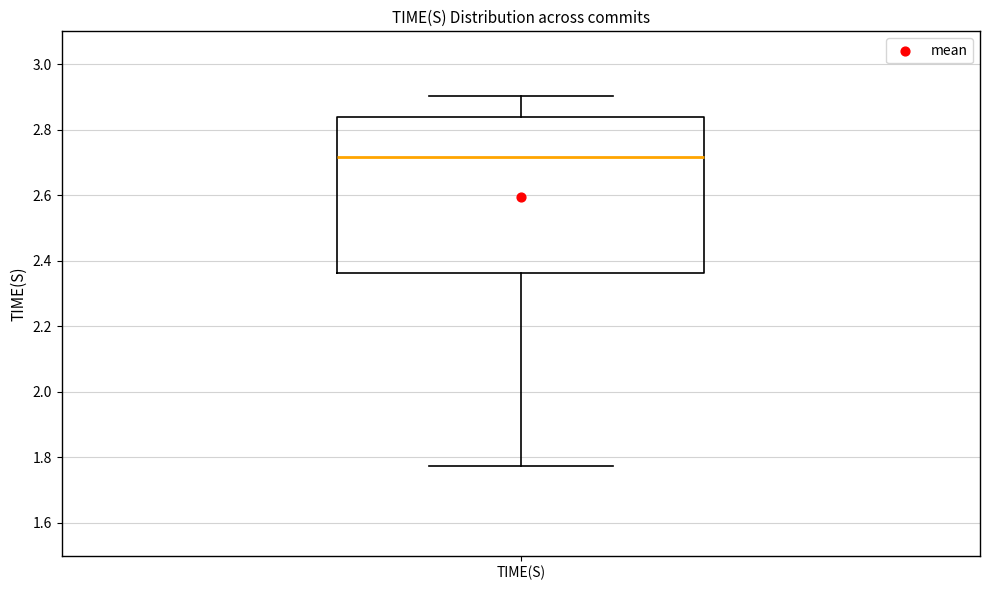

Where is the lower edge of the box for TIME(S) on the y-axis? The values are not printed on the chart, so give them approximately, as read against the axis.

2.36